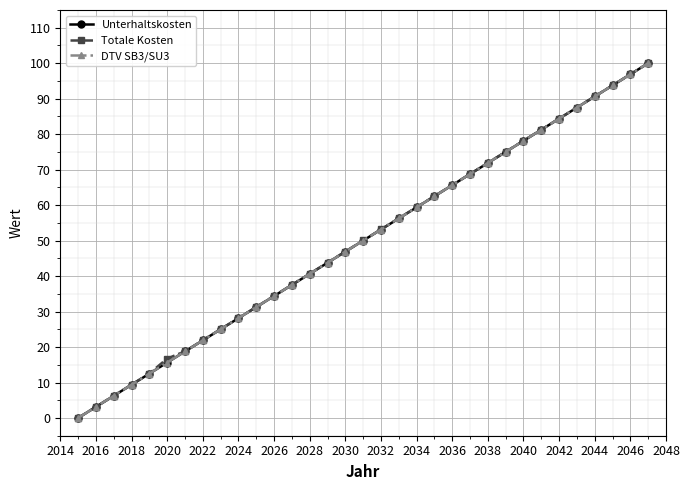

How many lines are shown in the chart?

3